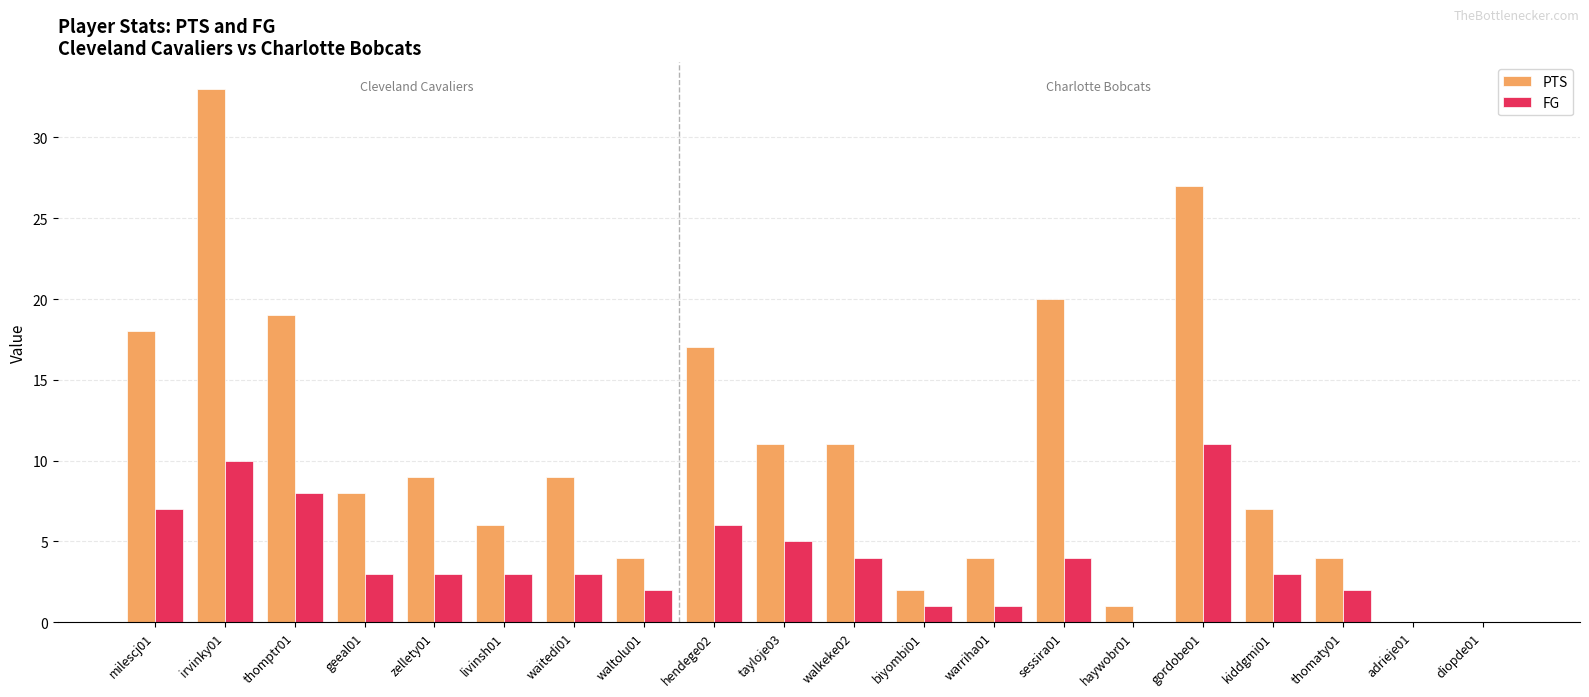

What is the greatest value displayed?

33